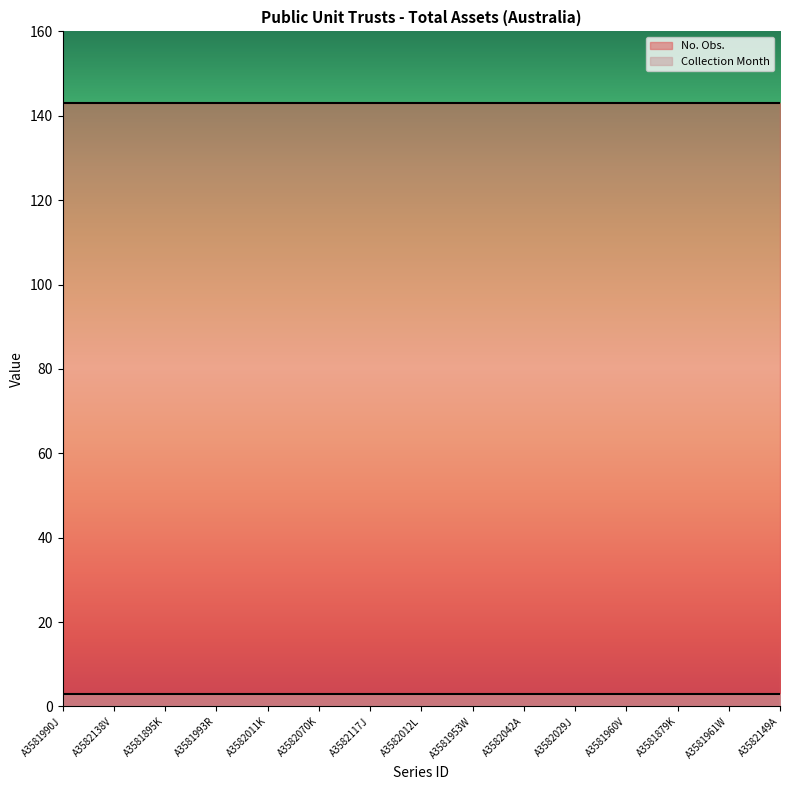

What is the sum of the No. Obs. values at A3581990J and A3582149A?

286